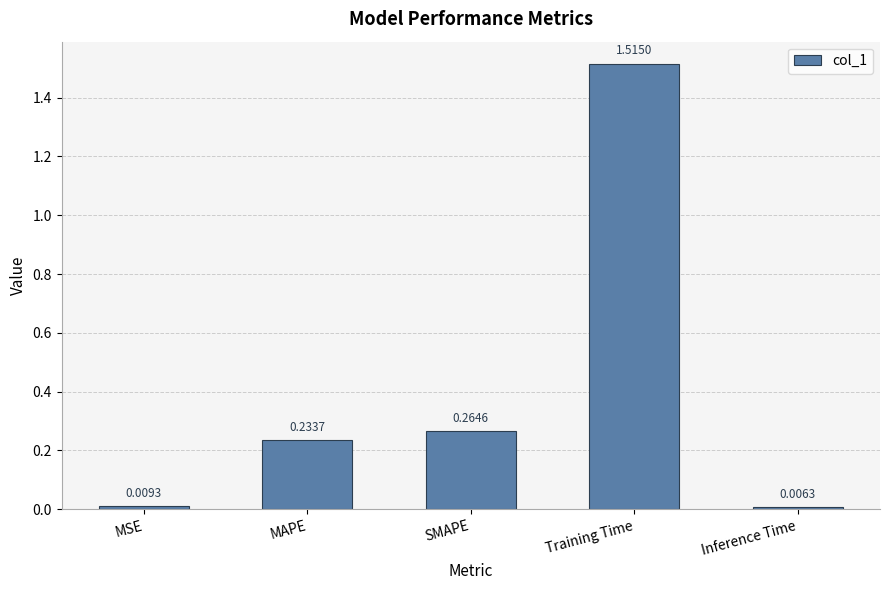

What is the change in value from MSE to Training Time?

+1.5